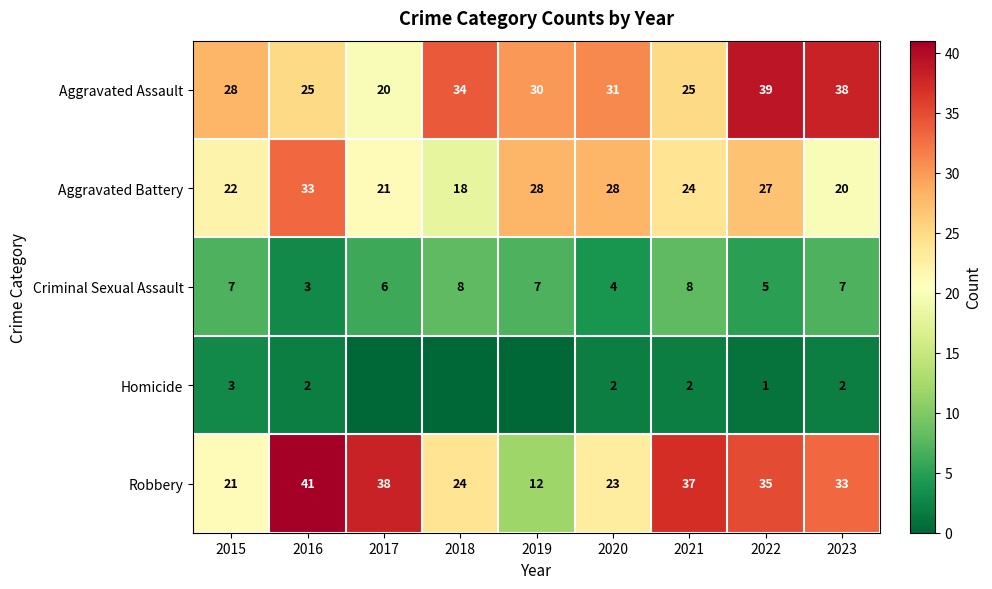

How many data points in Criminal Sexual Assault are less than 7?

4